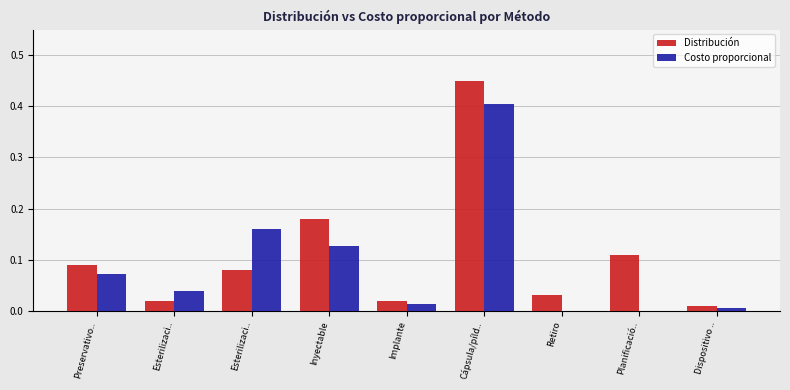

Is the value of Costo proporcional at Planificació.. greater than the value of Distribución at Dispositivo ..?

No